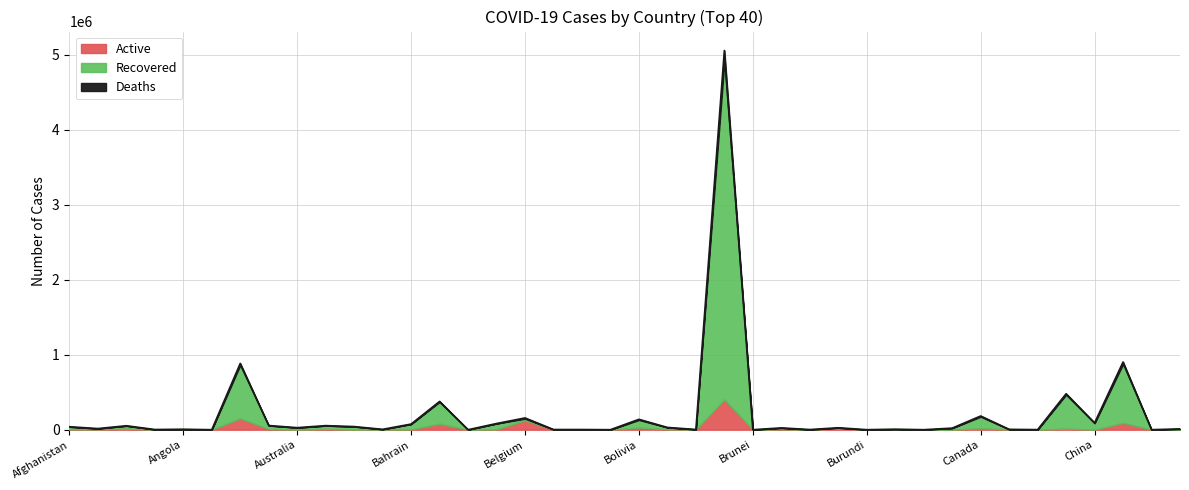

What is the approximate value of Recovered at Afghanistan?

38230